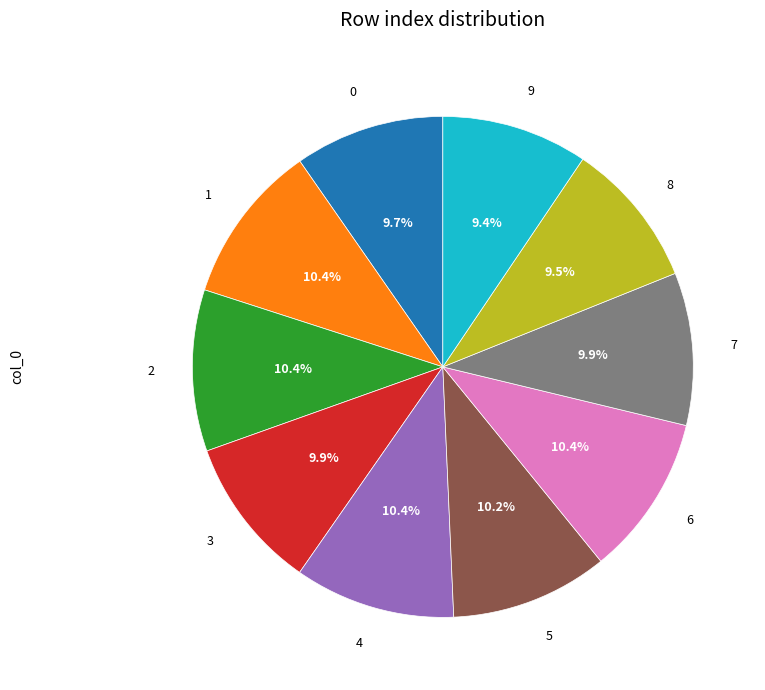

Does 9 represent more than half of the total?

No